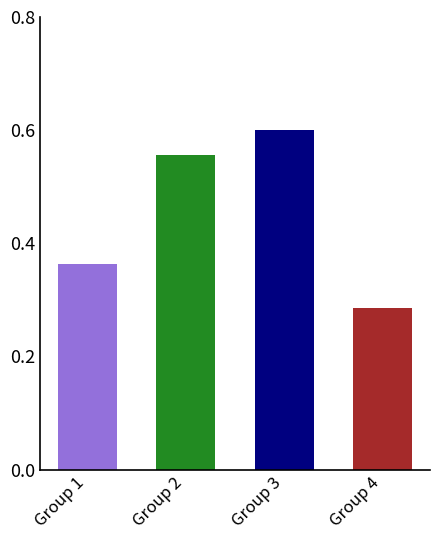

Is it true that the value at Group 3 is 0.9?

False